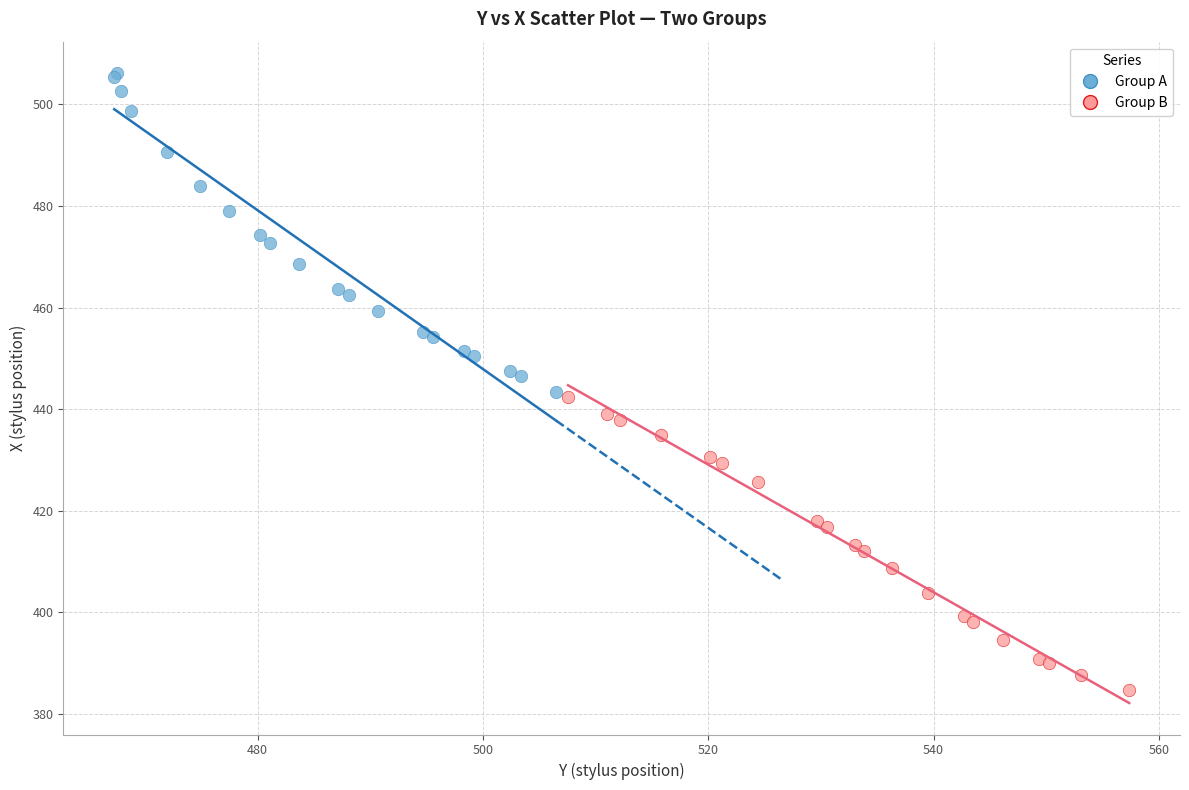

Which series contains the lowest Y value?

Group B